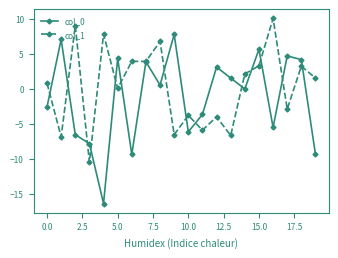

What is the highest value of the col_1 series?

10.1